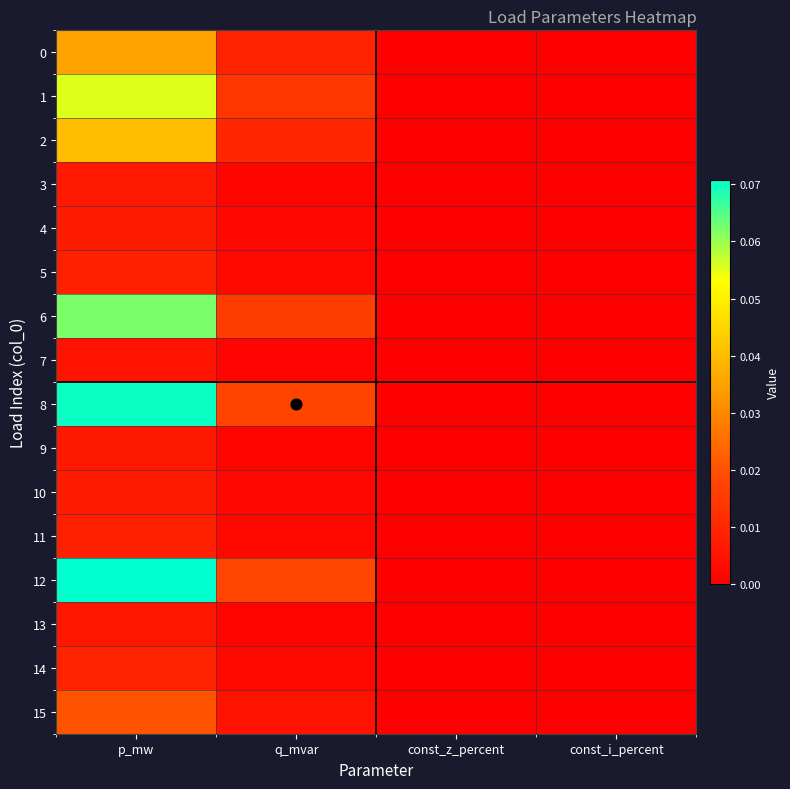

Reading right to left, what are all the values shown in this chart?

0: const_i_percent=0.0	const_z_percent=0.0	q_mvar=0.0	p_mw=0.0
1: const_i_percent=0.0	const_z_percent=0.0	q_mvar=0.0	p_mw=0.1
2: const_i_percent=0.0	const_z_percent=0.0	q_mvar=0.0	p_mw=0.0
3: const_i_percent=0.0	const_z_percent=0.0	q_mvar=0.0	p_mw=0.0
4: const_i_percent=0.0	const_z_percent=0.0	q_mvar=0.0	p_mw=0.0
5: const_i_percent=0.0	const_z_percent=0.0	q_mvar=0.0	p_mw=0.0
6: const_i_percent=0.0	const_z_percent=0.0	q_mvar=0.0	p_mw=0.1
7: const_i_percent=0.0	const_z_percent=0.0	q_mvar=0.0	p_mw=0.0
8: const_i_percent=0.0	const_z_percent=0.0	q_mvar=0.0	p_mw=0.1
9: const_i_percent=0.0	const_z_percent=0.0	q_mvar=0.0	p_mw=0.0
10: const_i_percent=0.0	const_z_percent=0.0	q_mvar=0.0	p_mw=0.0
11: const_i_percent=0.0	const_z_percent=0.0	q_mvar=0.0	p_mw=0.0
12: const_i_percent=0.0	const_z_percent=0.0	q_mvar=0.0	p_mw=0.1
13: const_i_percent=0.0	const_z_percent=0.0	q_mvar=0.0	p_mw=0.0
14: const_i_percent=0.0	const_z_percent=0.0	q_mvar=0.0	p_mw=0.0
15: const_i_percent=0.0	const_z_percent=0.0	q_mvar=0.0	p_mw=0.0